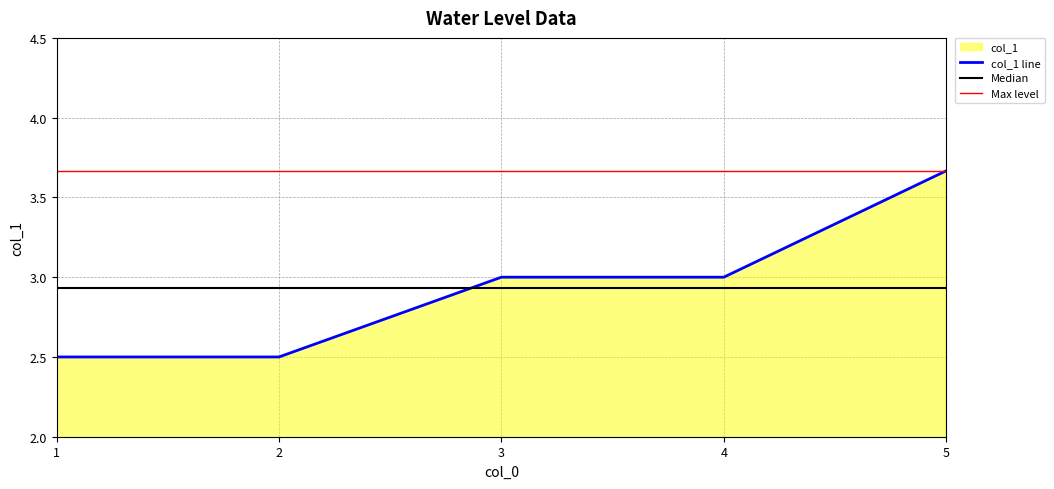

Is it true that the value at 1 is 2.5?

True